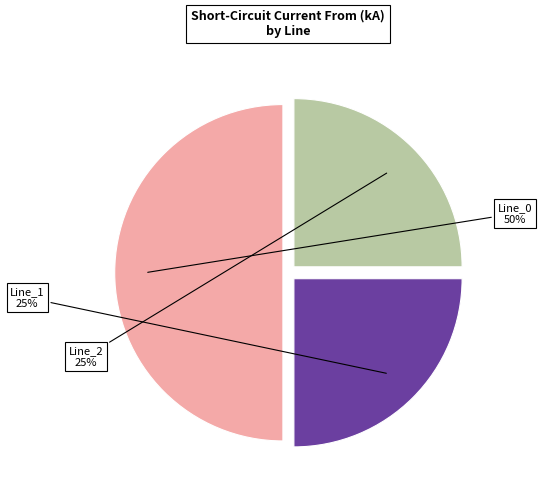

Is the sum of Line_0 and Line_2 greater than half?

Yes